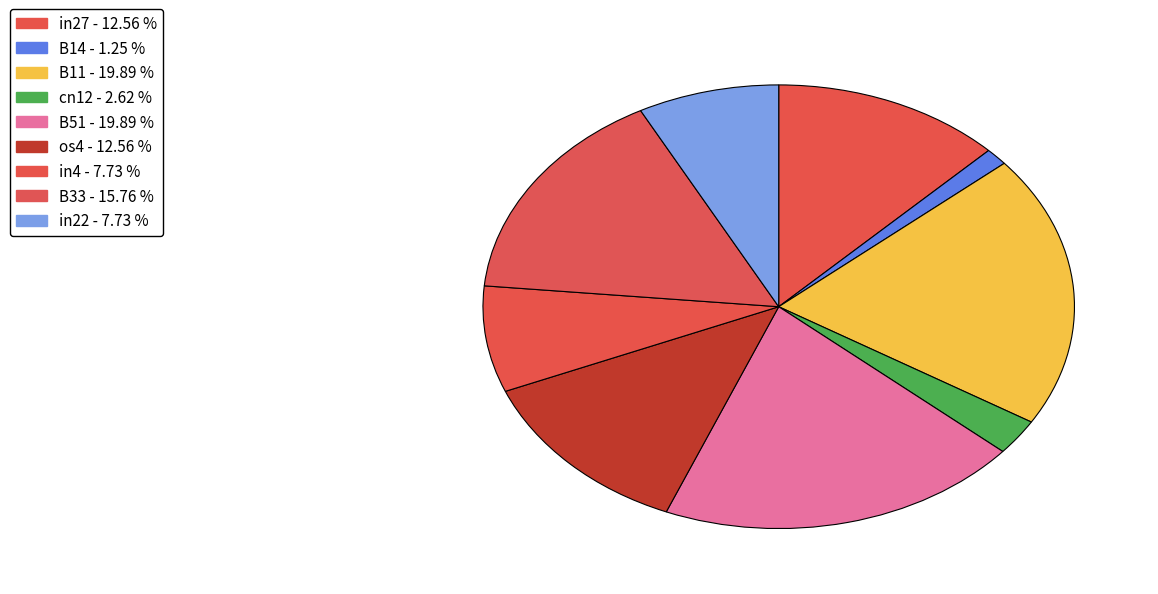

How many segments does this pie chart have?

9